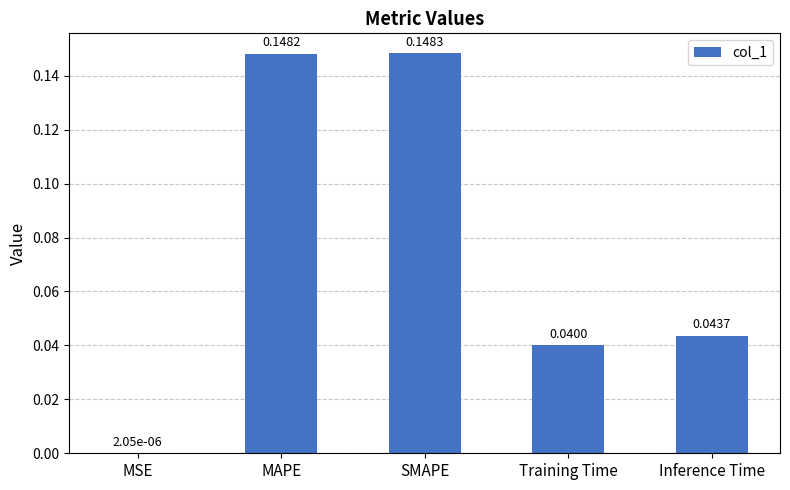

How many categories are shown in the chart?

5